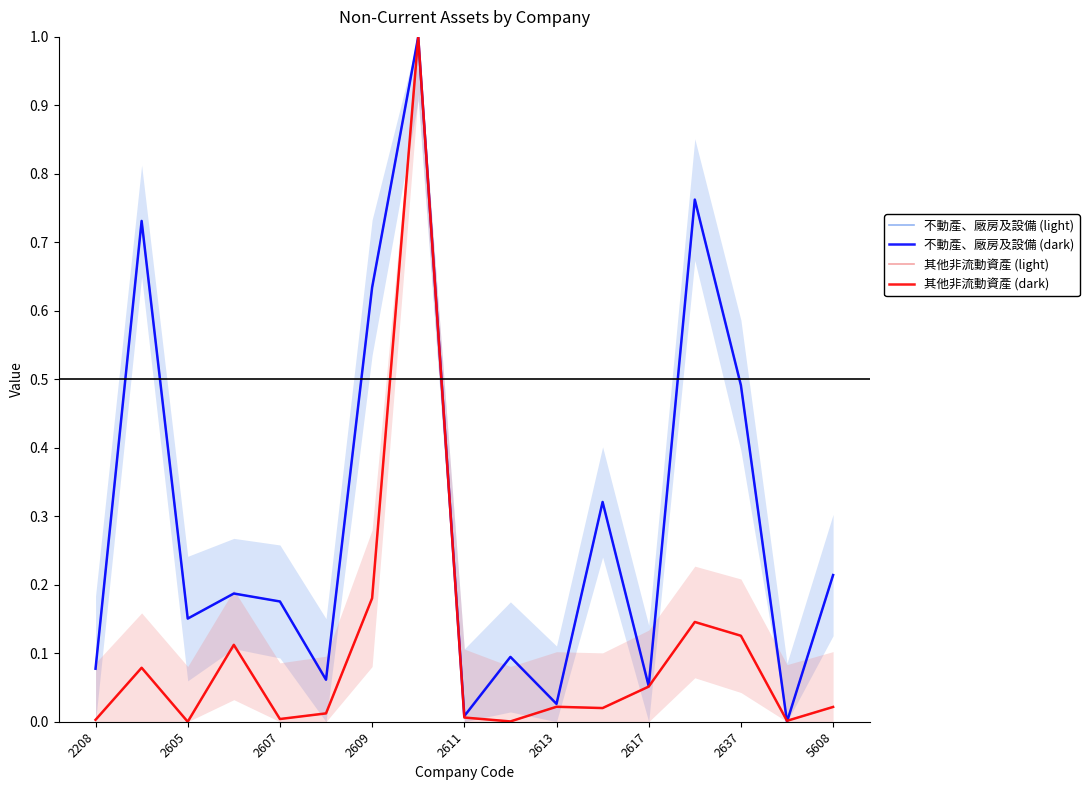

True or false: 其他非流動資產 (light) has a value of 0.0 at 9.

True